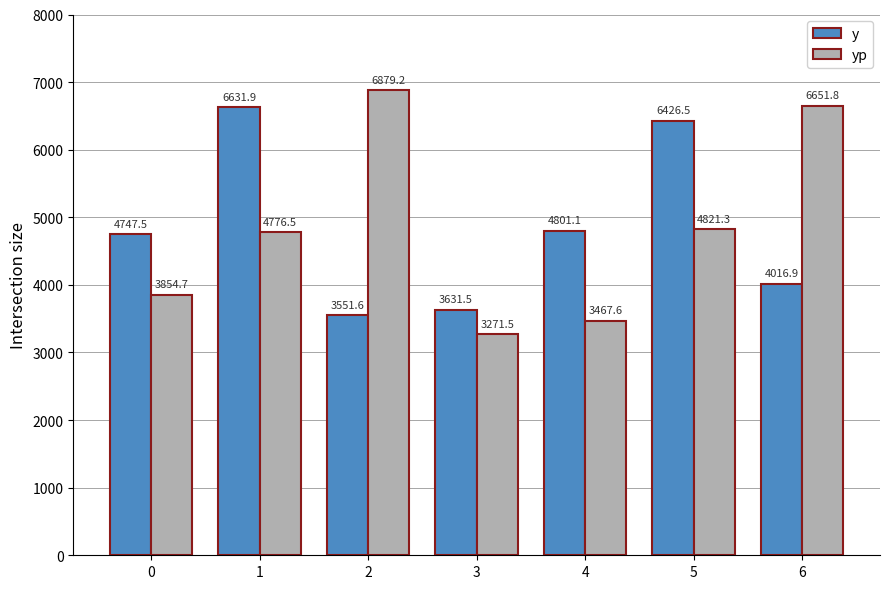

What are all the series names shown in the legend?

y, yp